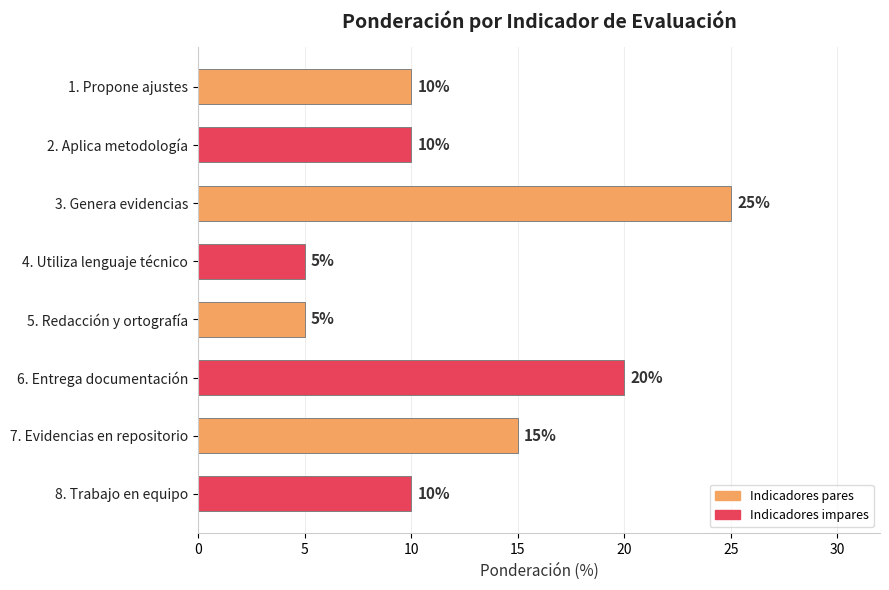

Reading top to bottom, transcribe all the data shown in this chart.

10	10	25	5	5	20	15	10